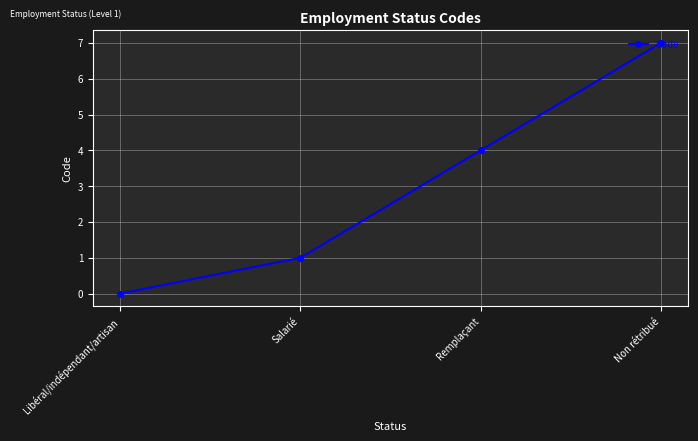

What is the greatest value displayed?

7